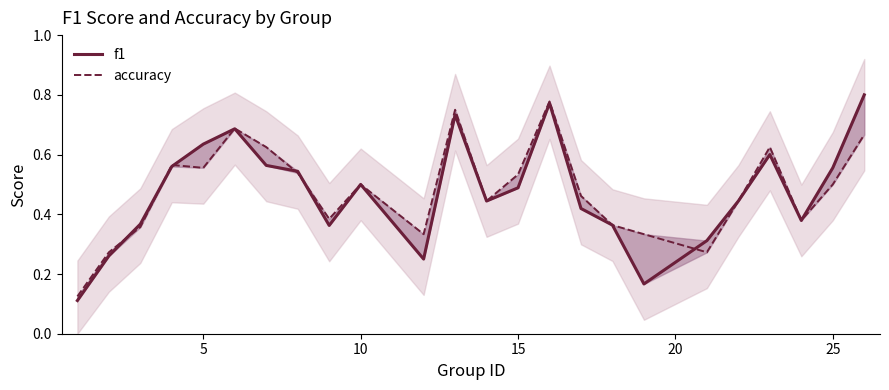

Does the chart display data point markers on the line(s)?

No